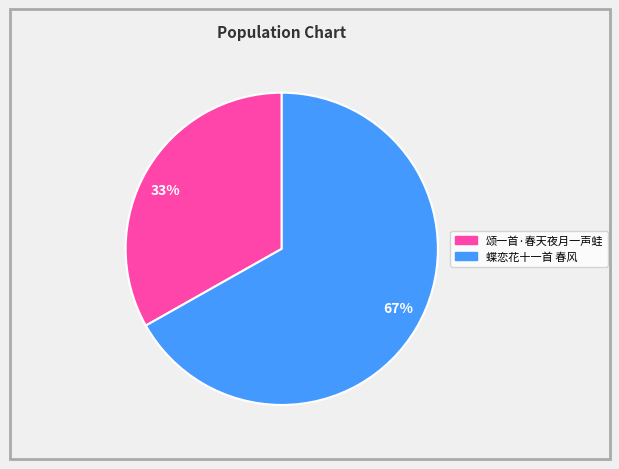

Which category accounts for the majority?

67%